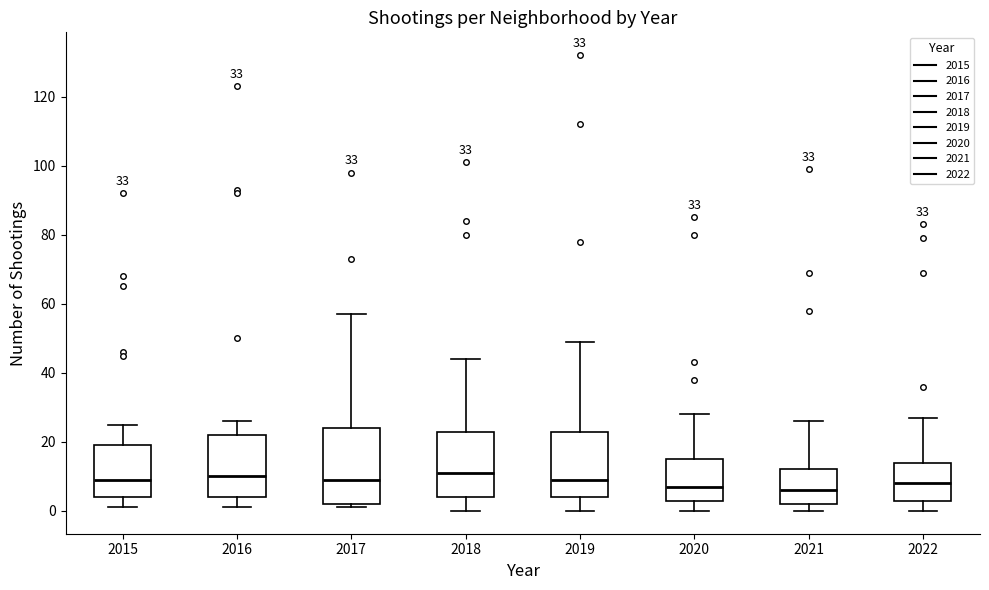

Reading left to right, transcribe this box plot: for each box, give where its median line is, the range the box spans, and where its two whiskers end, as read against the y-axis. The values are not printed on the chart, so give them approximately, as read against the axis.

2015: median 10, box 4 to 20, whiskers 2 to 26
2016: median 10, box 4 to 22, whiskers 2 to 26
2017: median 10, box 2 to 24, whiskers 2 (just below the box's lower edge) to 58
2018: median 12, box 4 to 24, whiskers 0 to 44
2019: median 10, box 4 to 24, whiskers 0 to 50
2020: median 8, box 4 to 16, whiskers 0 to 28
2021: median 6, box 2 to 12, whiskers 0 to 26
2022: median 8, box 4 to 14, whiskers 0 to 28